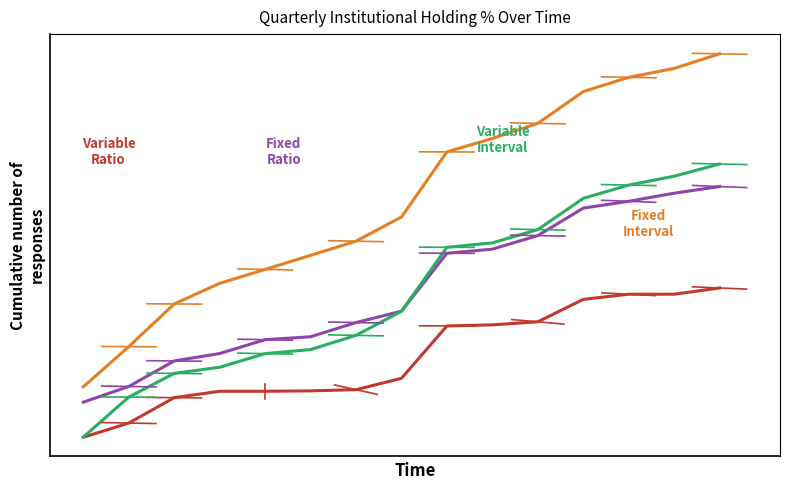

Reading left to right, what are all the values shown in this chart?

% 3 Qtr Ago: 0.0	14.9	41.7	48.4	48.4	48.8	50.1	62.0	117.1	118.3	121.5	145.1	150.5	150.5	157.1
% 2 Qtr Ago: 36.9	53.4	80.3	88.1	102.7	105.7	120.7	132.7	193.6	198.0	212.2	241.1	248.3	256.8	263.9
% 1 Qtr Ago: 0.2	42.3	67.2	73.7	88.0	92.3	107.2	132.6	199.9	204.5	218.6	251.4	265.4	274.7	287.6
% Current Qtr: 53.1	95.3	140.3	162.0	176.6	191.4	206.4	231.8	300.3	314.4	330.3	363.8	378.8	388.1	403.5